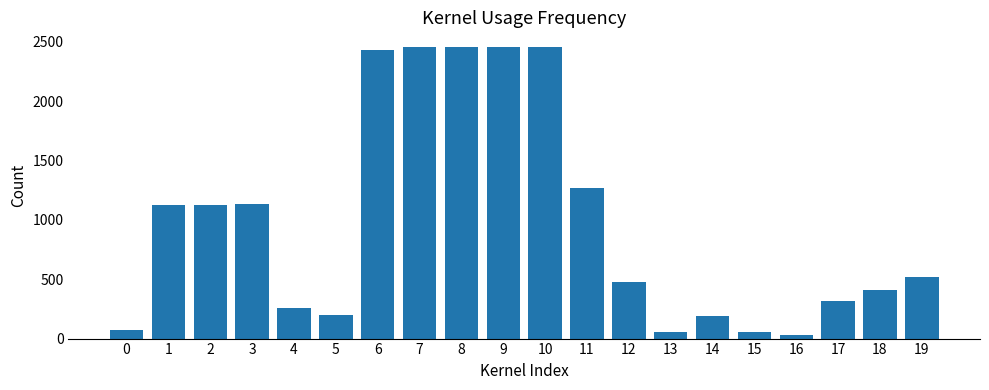

What is the difference between the second highest and second lowest values?

2404